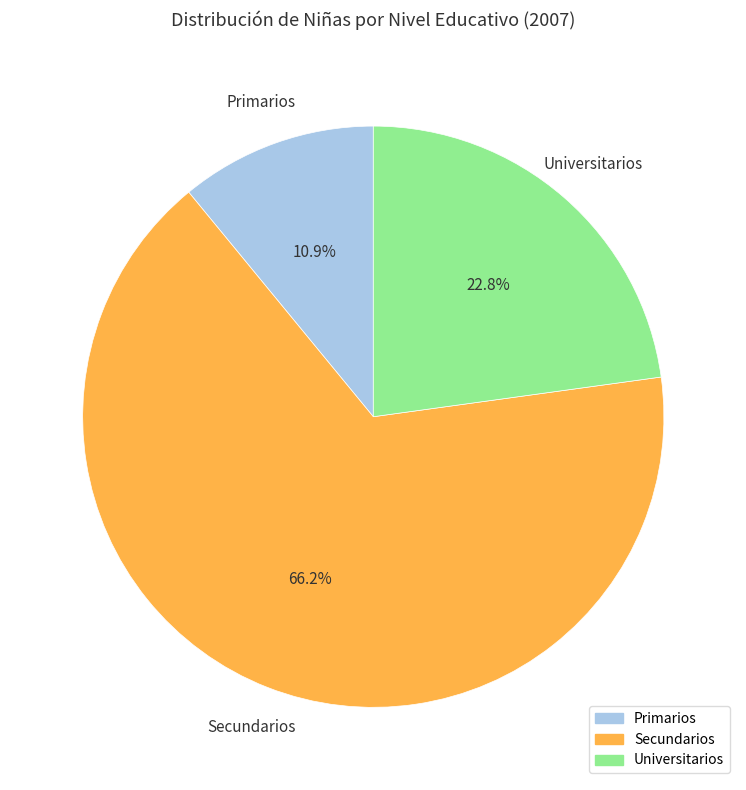

Count the number of slices in the pie.

3